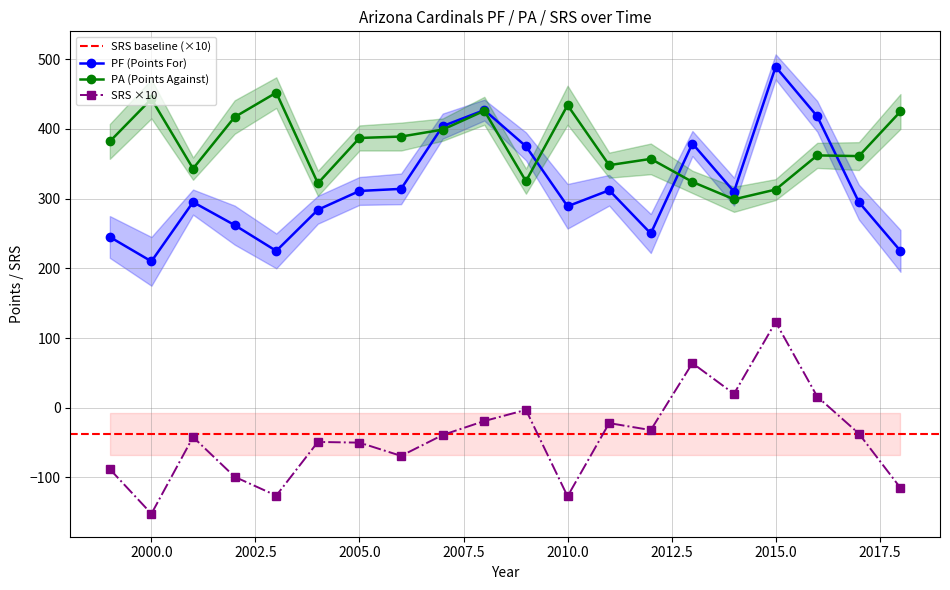

How many interior local valleys does the PF series have?

5